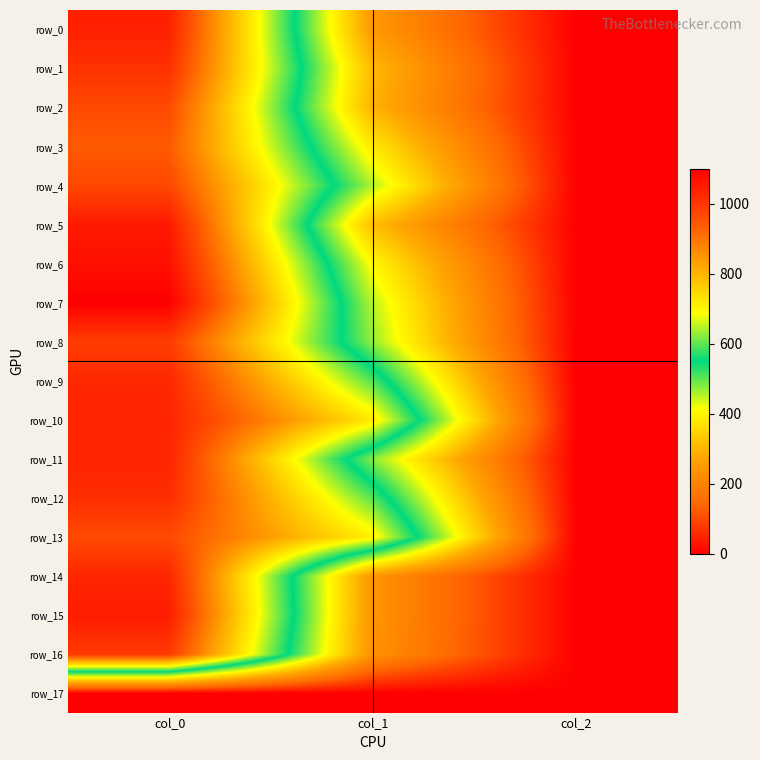

Reading left to right, list all the values displayed in this chart.

row_0: col_0=1040.0	col_1=249.8	col_2=2.0
row_1: col_0=1010.0	col_1=307.1	col_2=2.0
row_2: col_0=966.7	col_1=297.0	col_2=2.0
row_3: col_0=940.0	col_1=381.4	col_2=2.0
row_4: col_0=970.0	col_1=455.6	col_2=2.0
row_5: col_0=1053.3	col_1=313.9	col_2=2.0
row_6: col_0=1070.0	col_1=405.0	col_2=2.0
row_7: col_0=1100.0	col_1=452.2	col_2=2.0
row_8: col_0=990.0	col_1=472.5	col_2=2.0
row_9: col_0=1026.7	col_1=594.0	col_2=2.0
row_10: col_0=1033.3	col_1=718.9	col_2=2.0
row_11: col_0=1033.3	col_1=479.2	col_2=2.0
row_12: col_0=1016.7	col_1=597.4	col_2=2.0
row_13: col_0=966.7	col_1=708.8	col_2=2.0
row_14: col_0=1030.0	col_1=239.6	col_2=2.0
row_15: col_0=1046.7	col_1=239.6	col_2=2.0
row_16: col_0=996.7	col_1=236.2	col_2=2.0
row_17: col_0=0.0	col_1=0.0	col_2=0.0